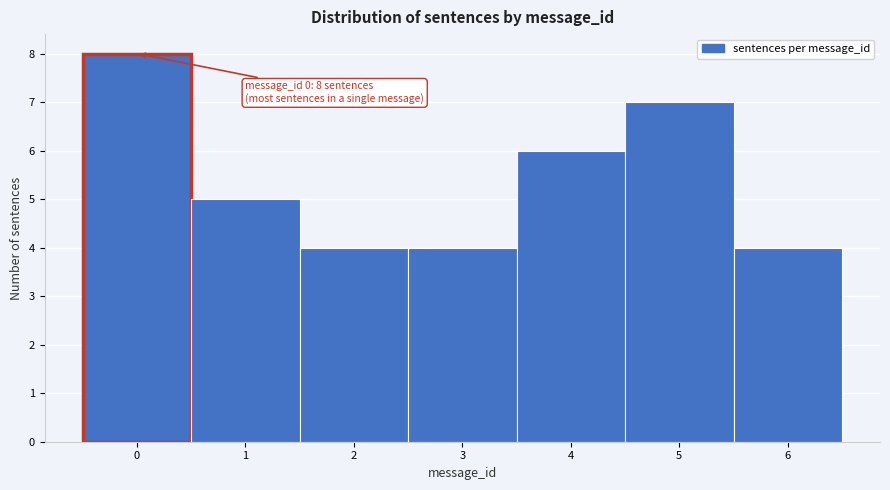

Over which range of the x-axis is the bar tallest?

-0.5 to 0.5